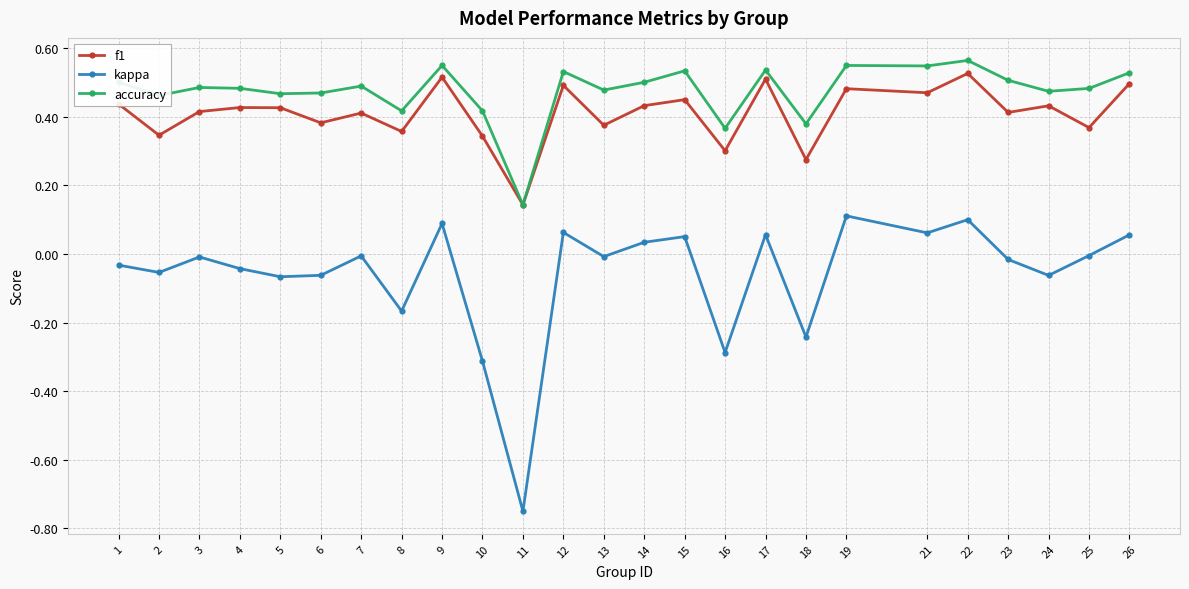

Which series has the widest spread of values?

kappa